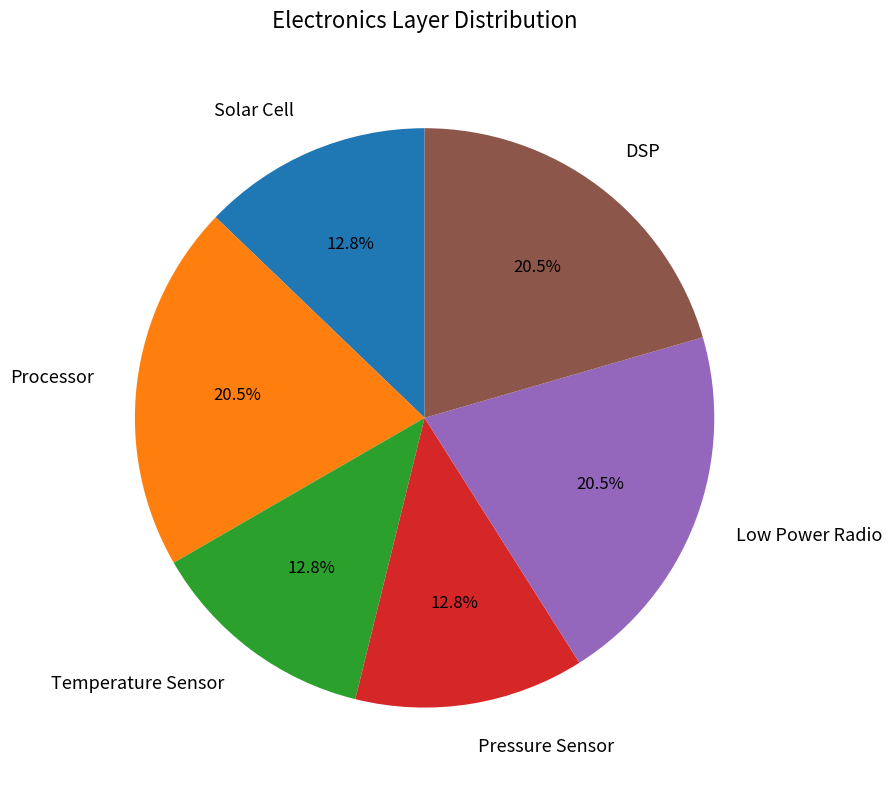

Is it true that Pressure Sensor is 23% of the pie?

False